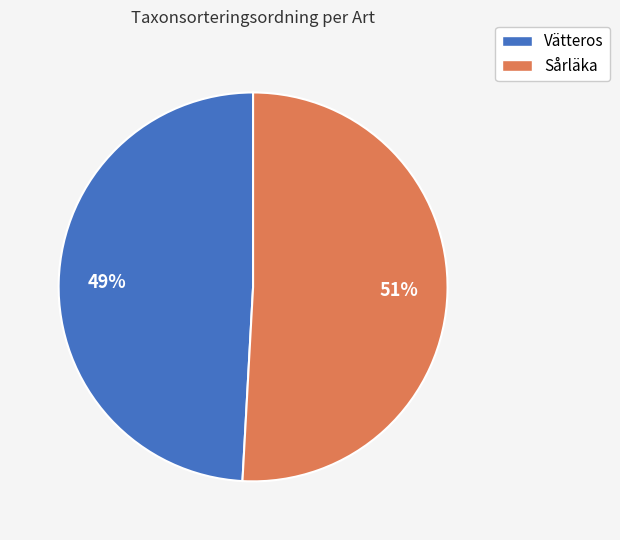

Which category has the biggest portion of the pie?

Sårläka